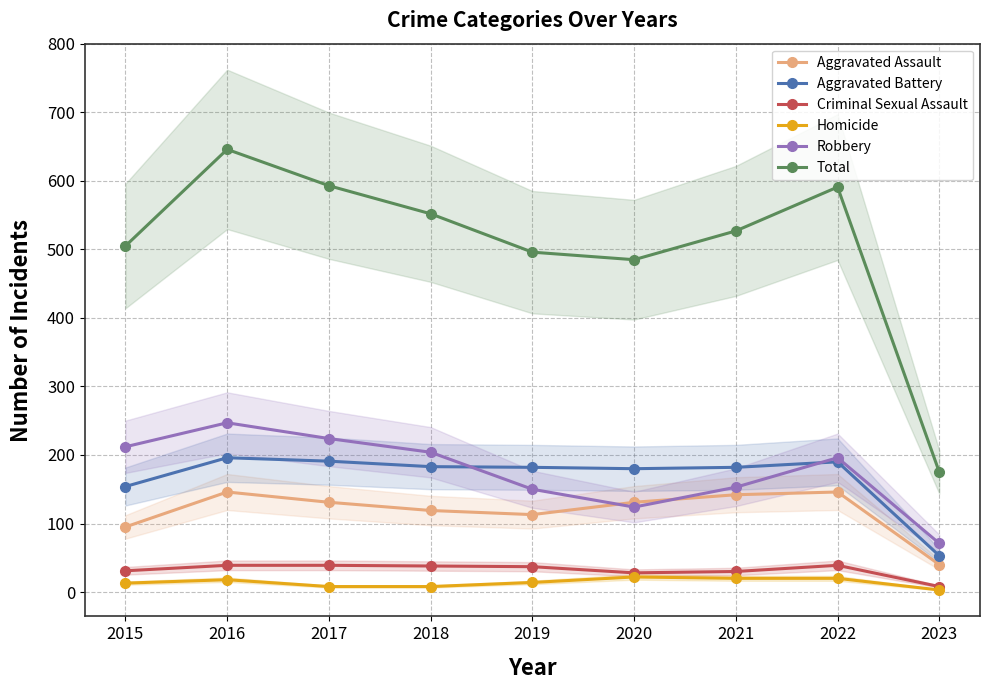

Rank the categories by Aggravated Battery value from highest to lowest.

2016, 2017, 2022, 2018, 2019, 2021, 2020, 2015, 2023